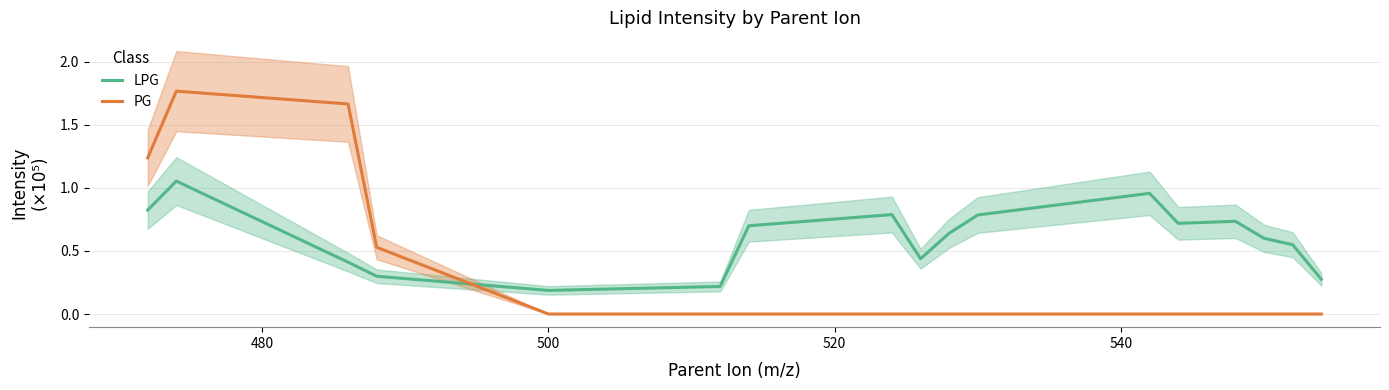

At how many categories does at least one series exceed 1?

3